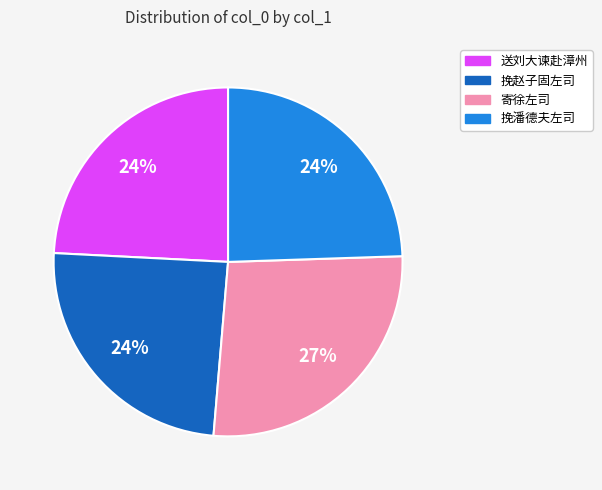

Is there a majority slice in this chart?

No